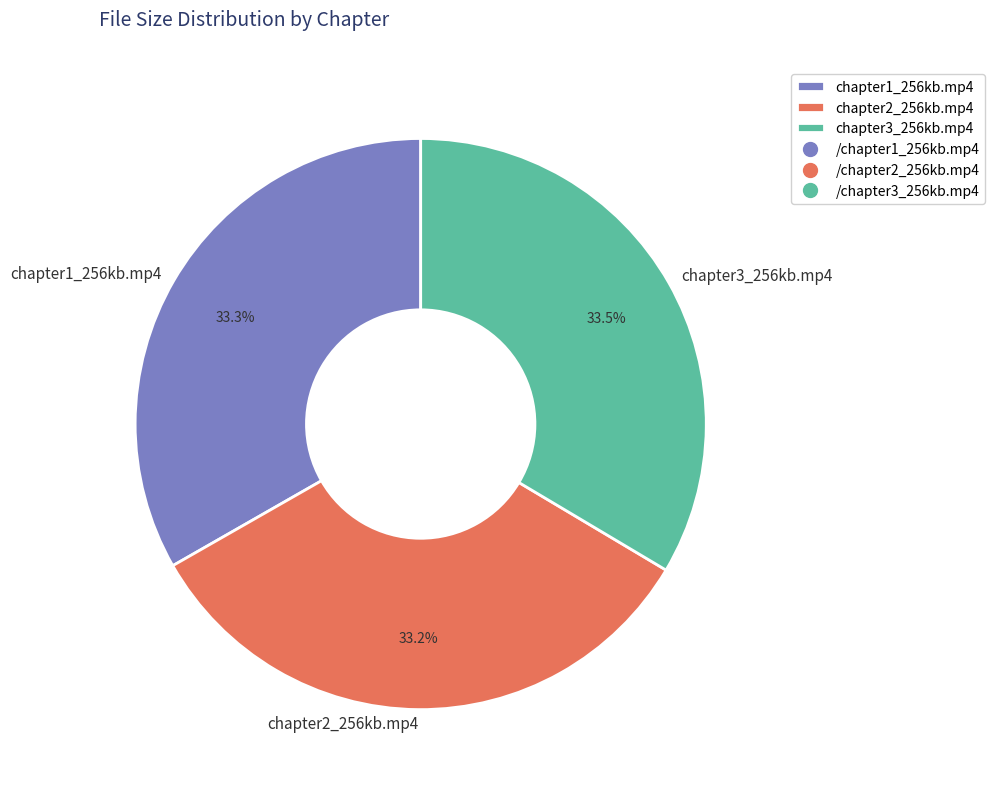

Does chapter3_256kb.mp4 represent more than half of the total?

No